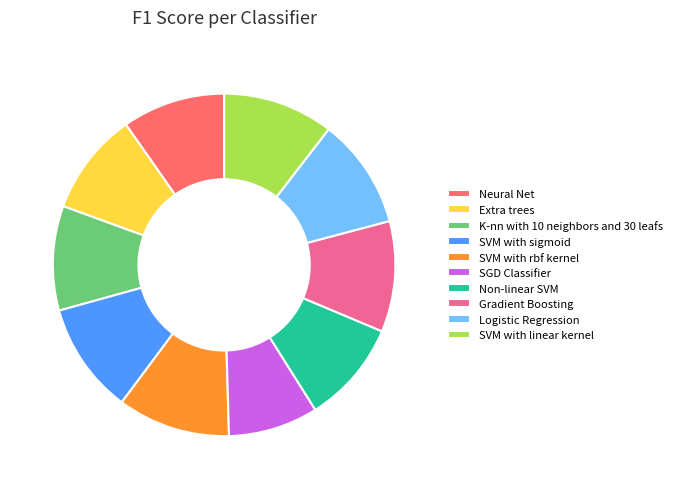

Which category has the smallest portion of the pie?

SGD Classifier